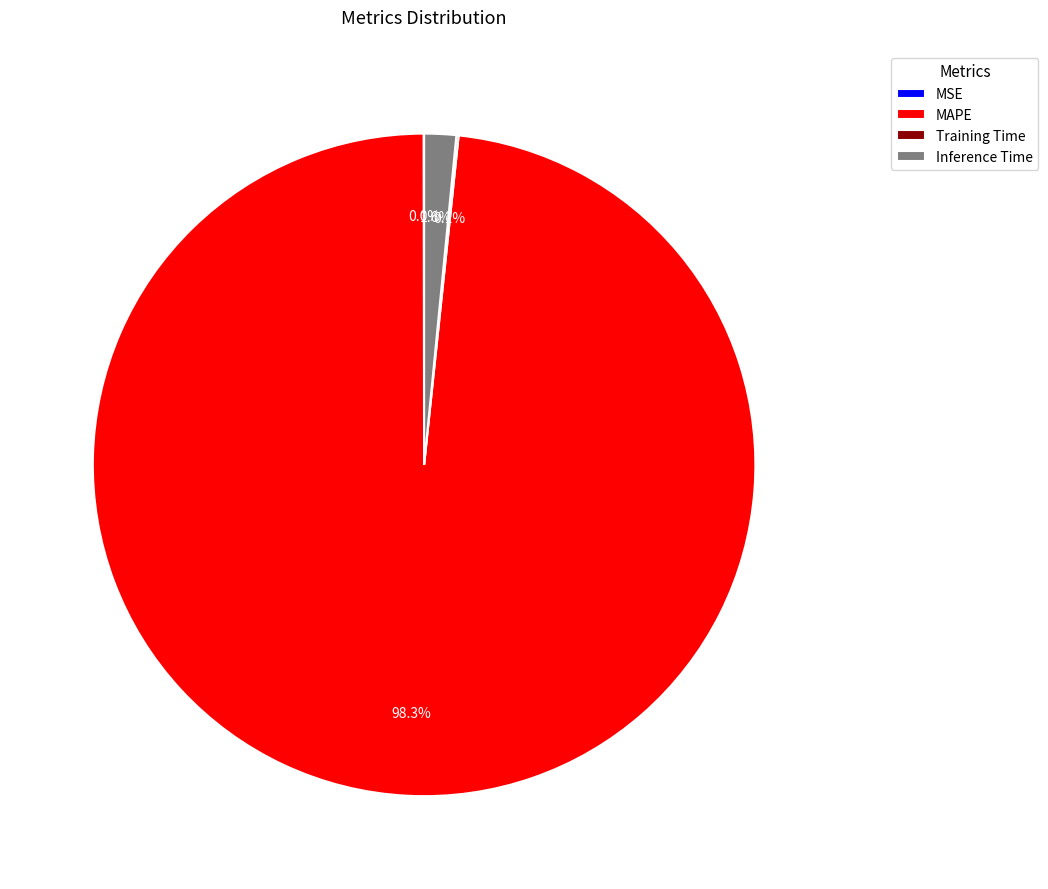

To the nearest percent, what is the difference between the largest and smallest slice percentages?

98%